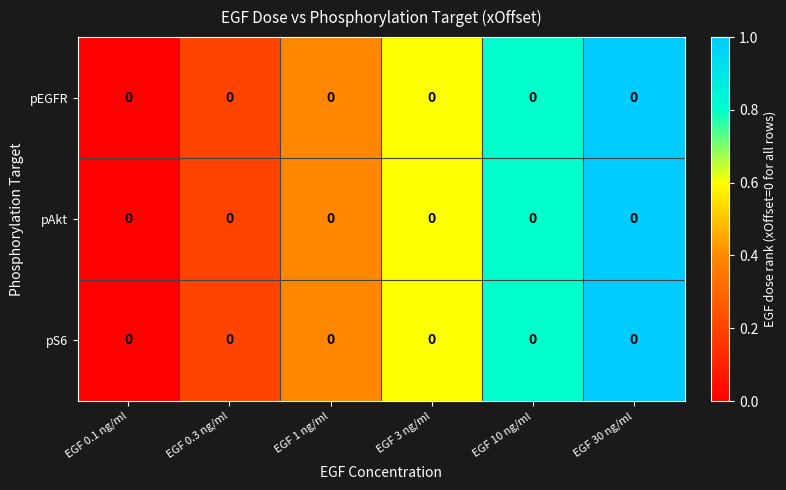

At which category is the sum across all series the highest?

EGF 30 ng/ml